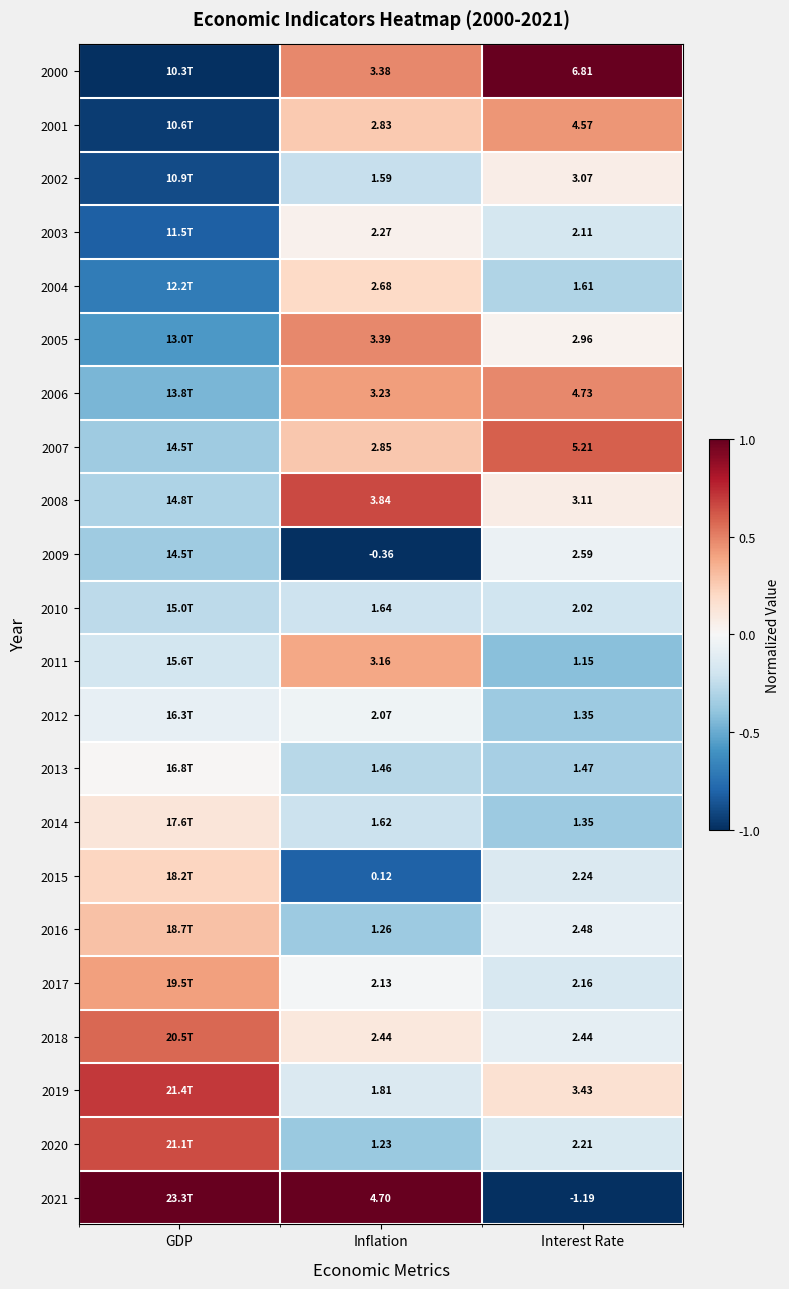

Which series changed the most between Inflation and Interest Rate?

2021